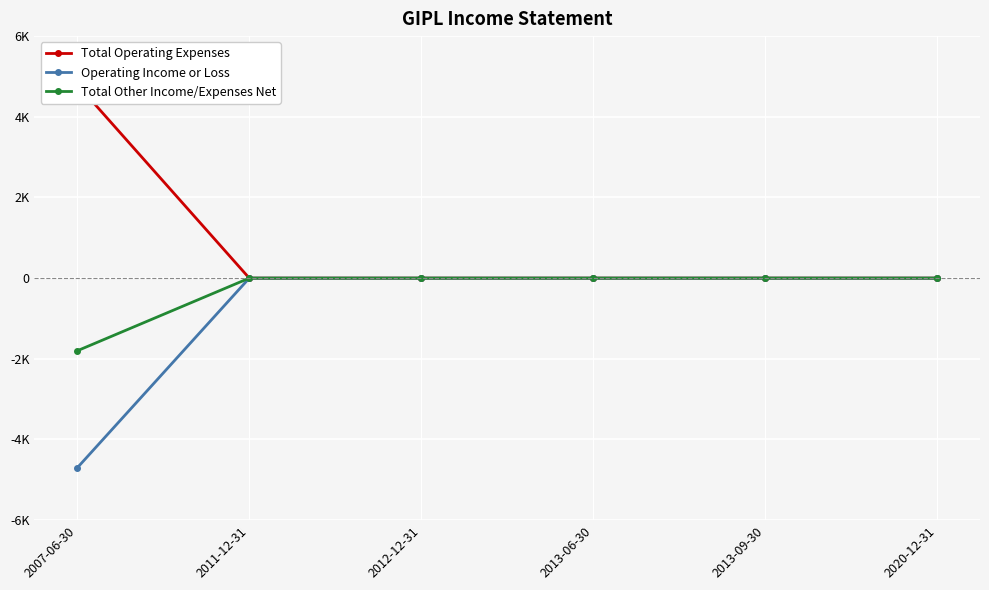

At which label does Total Operating Expenses reach its peak?

2007-06-30